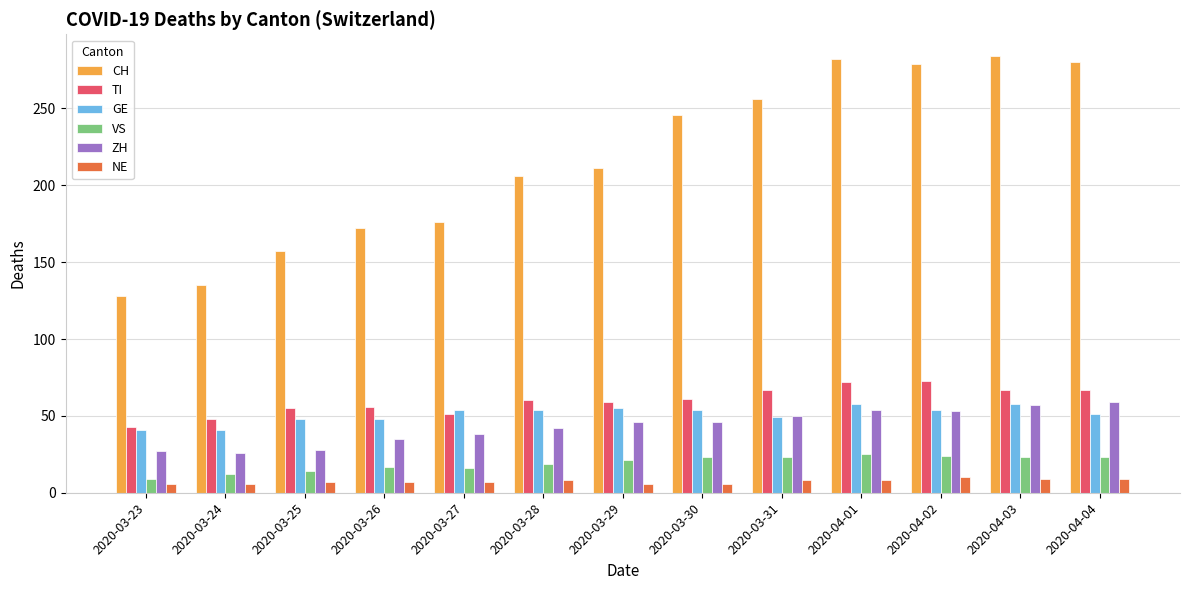

What is the maximum value shown in the chart?

284